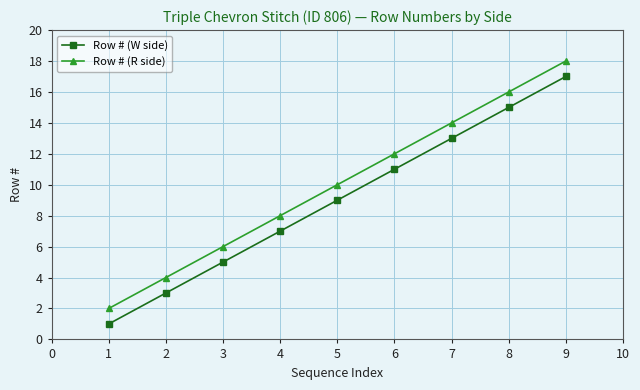

Which category has the highest value across all series?

9